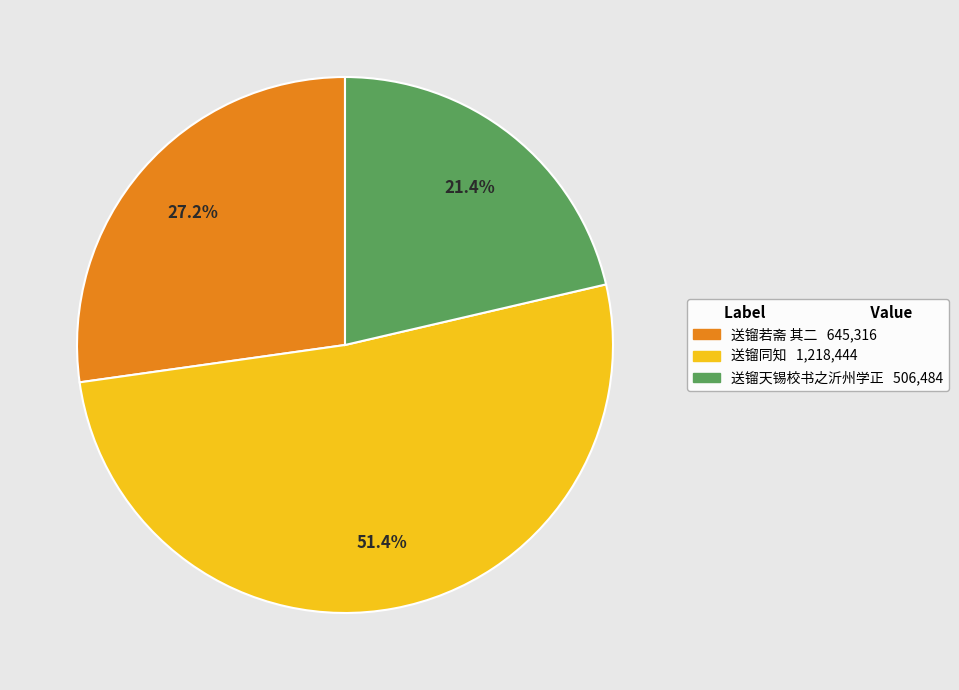

How many slices are in this pie chart?

3